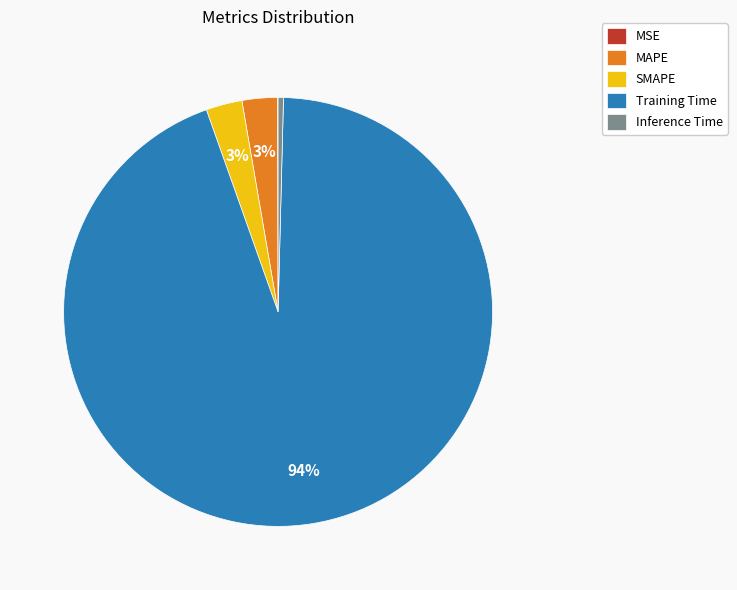

What is the largest slice in the pie chart?

Training Time